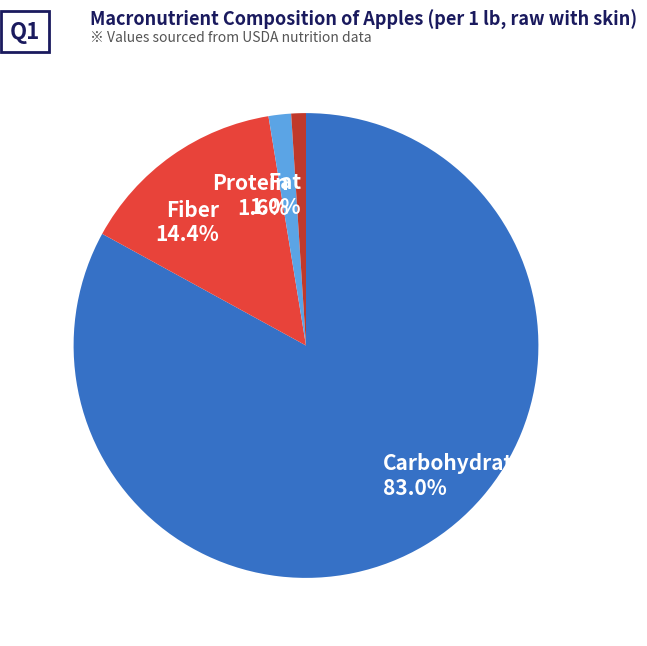

How many segments does this pie chart have?

4